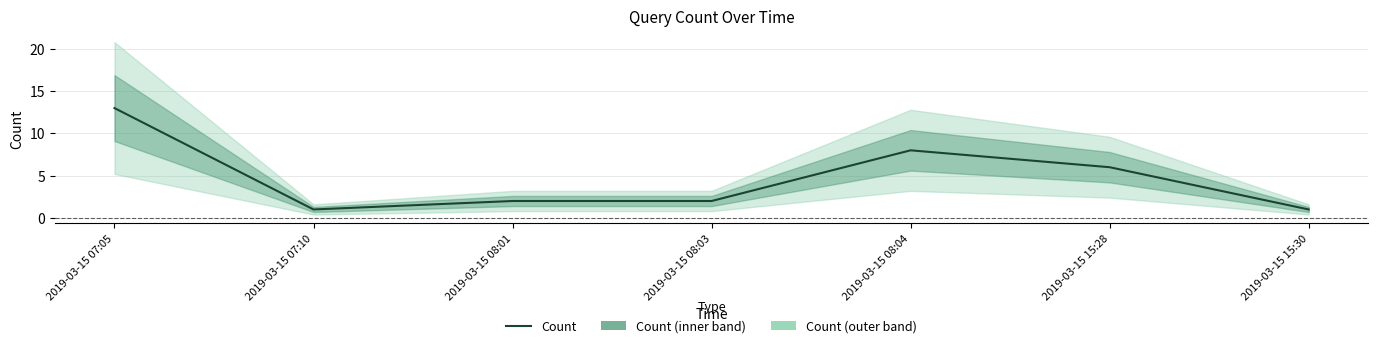

What position from the right is 2019-03-15 08:03?

4